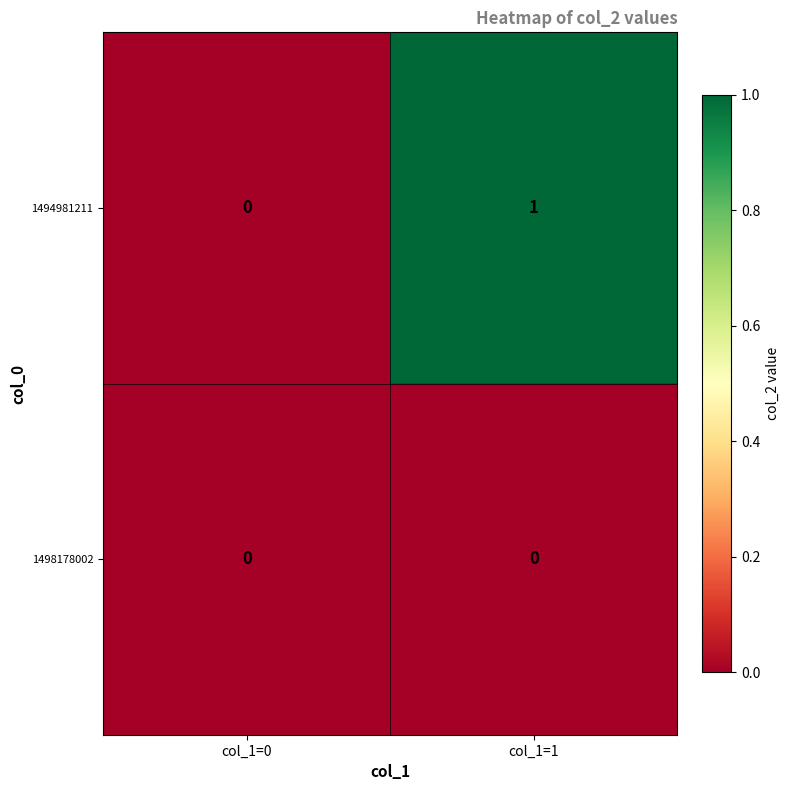

Between col_1=0 and col_1=1, which series saw the biggest shift?

1494981211